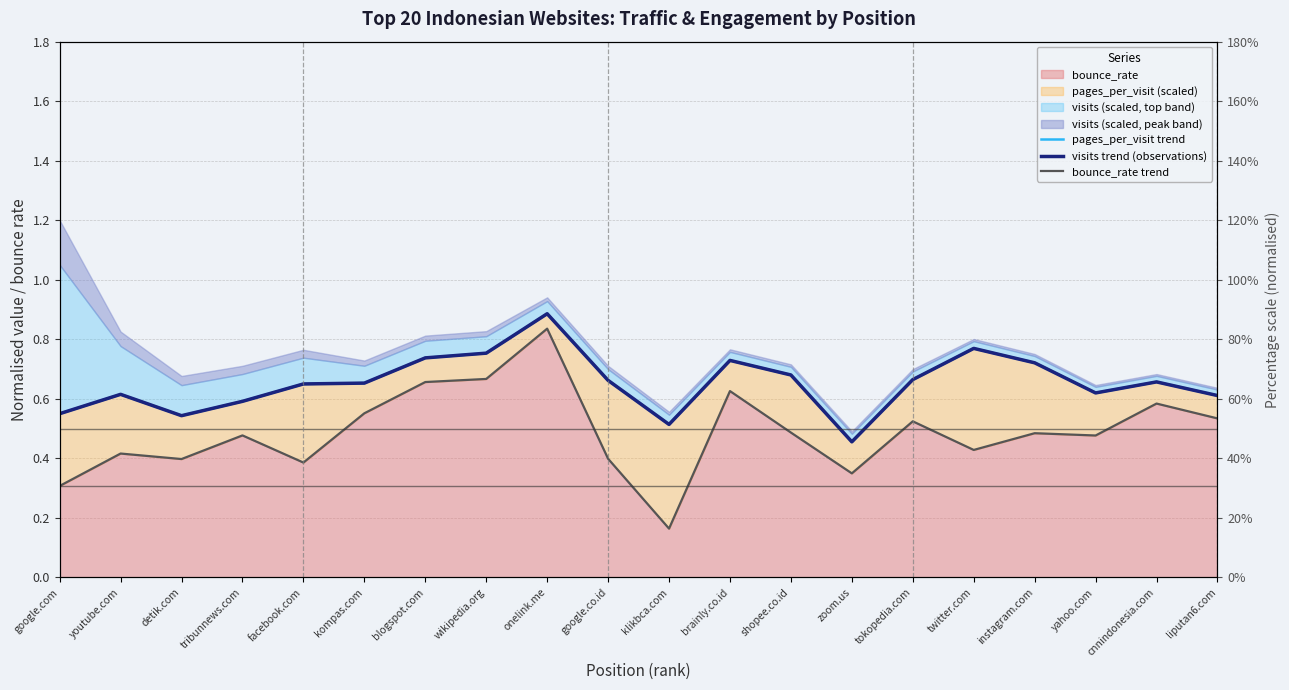

What is the minimum value for pages_per_visit trend?

0.5